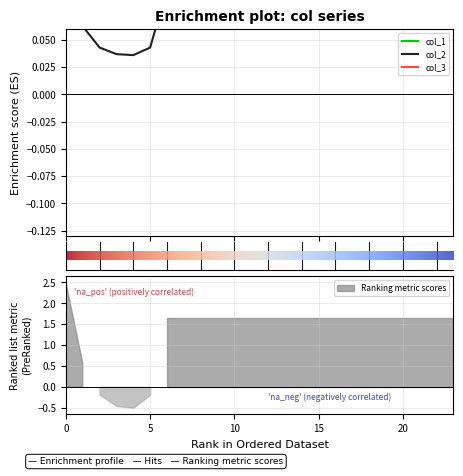

Between 6 and 7, which series saw the biggest shift?

col_1